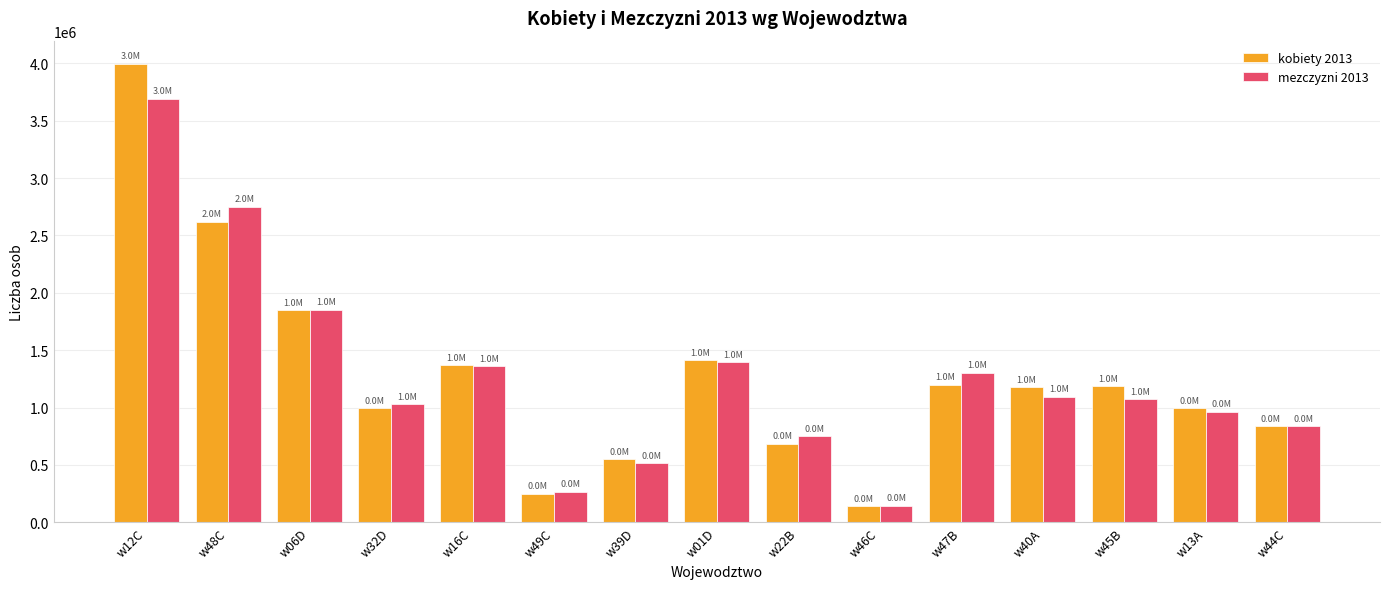

What is the average value of the mezczyzni 2013 series?

1268691